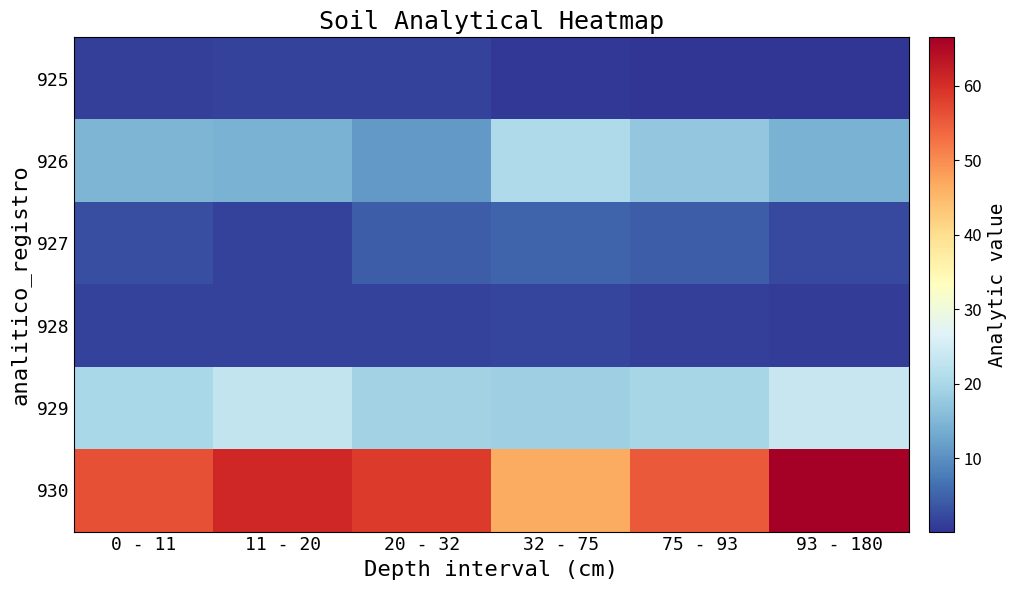

Which series has the largest total across all categories?

930